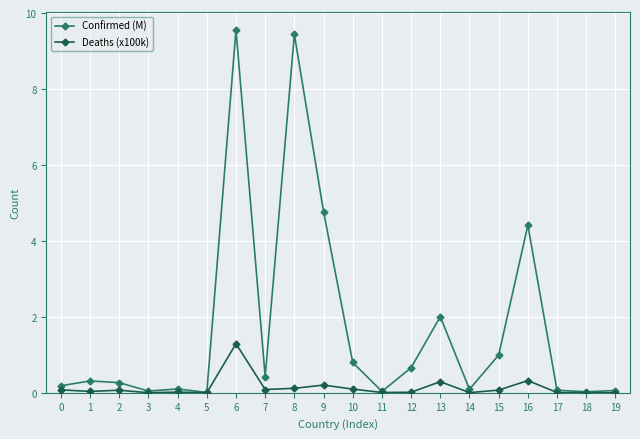

What is the maximum value for Deaths (x100k)?

1.3